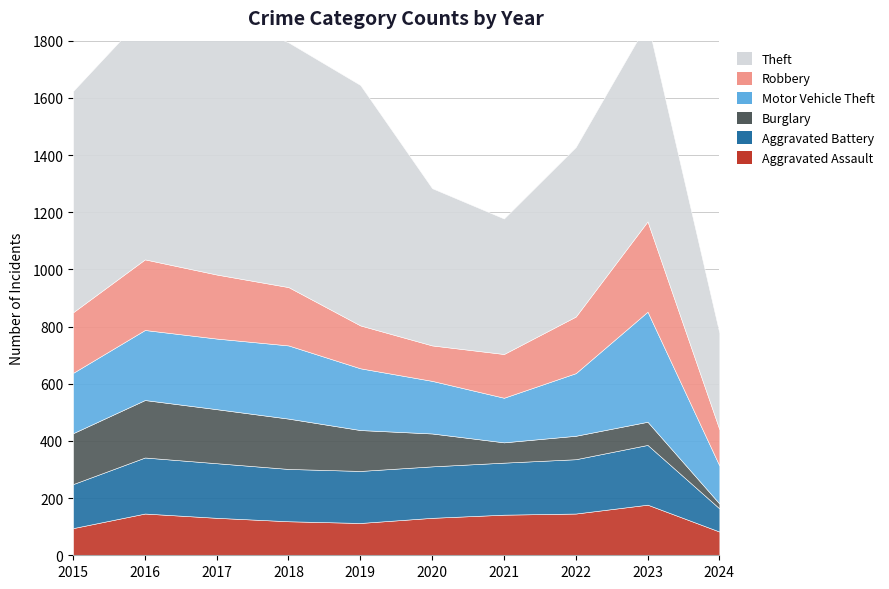

List the series in order of their peak value, highest first.

Theft, Motor Vehicle Theft, Robbery, Aggravated Battery, Burglary, Aggravated Assault